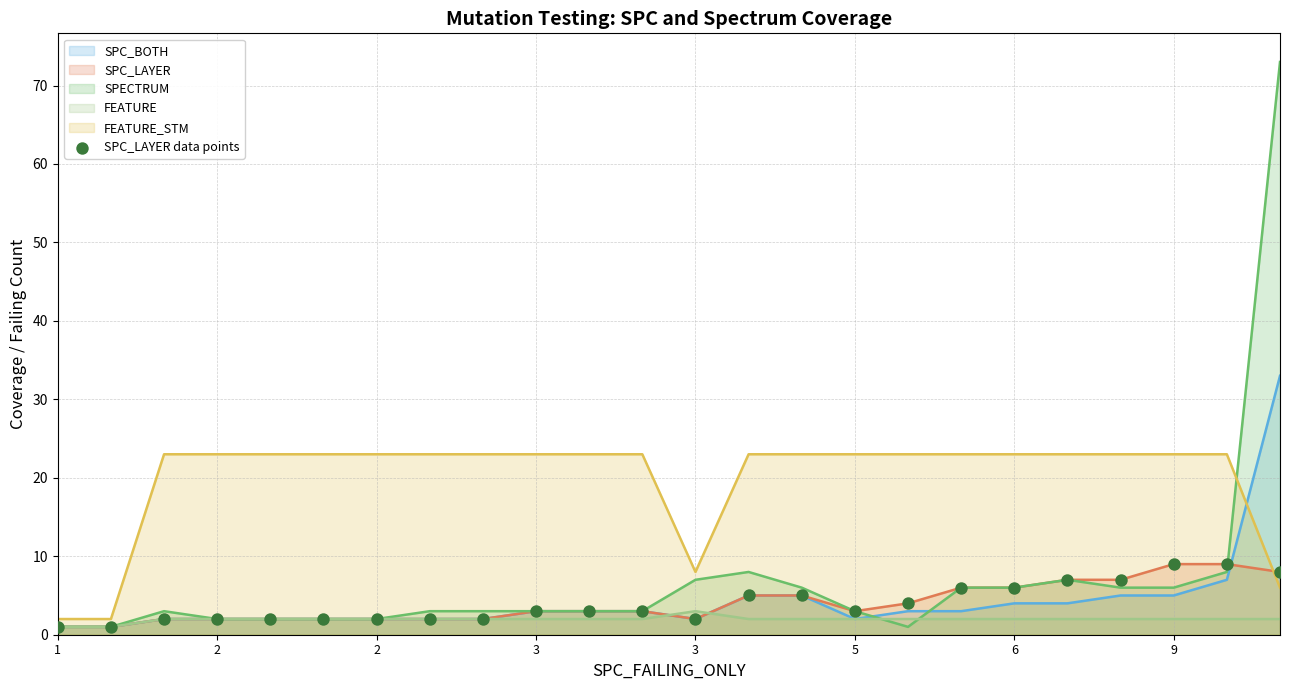

What is the change in value from 1 to 20?

+6